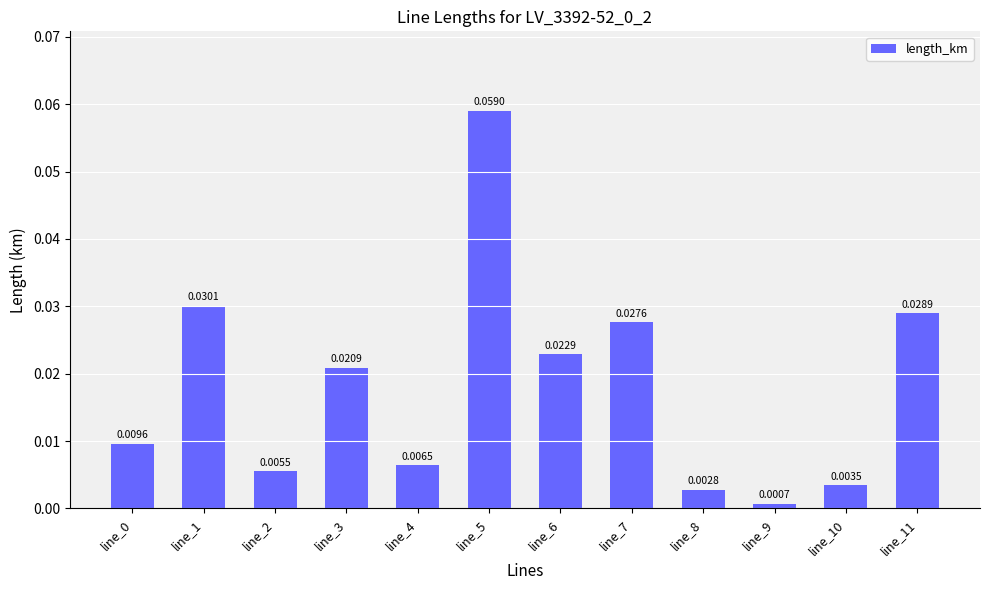

Between line_6 and line_4, which is larger?

line_6